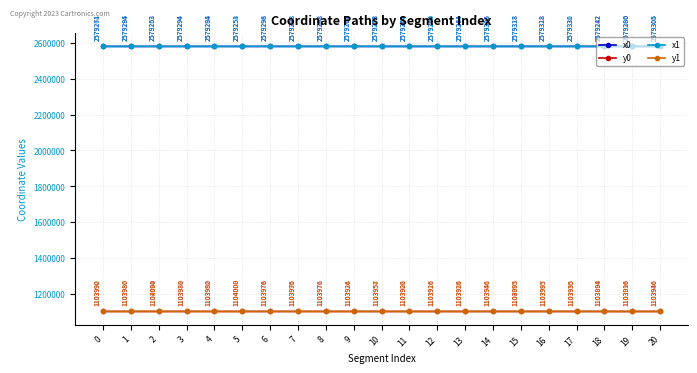

How many values in the y0 series exceed 1103976?

11